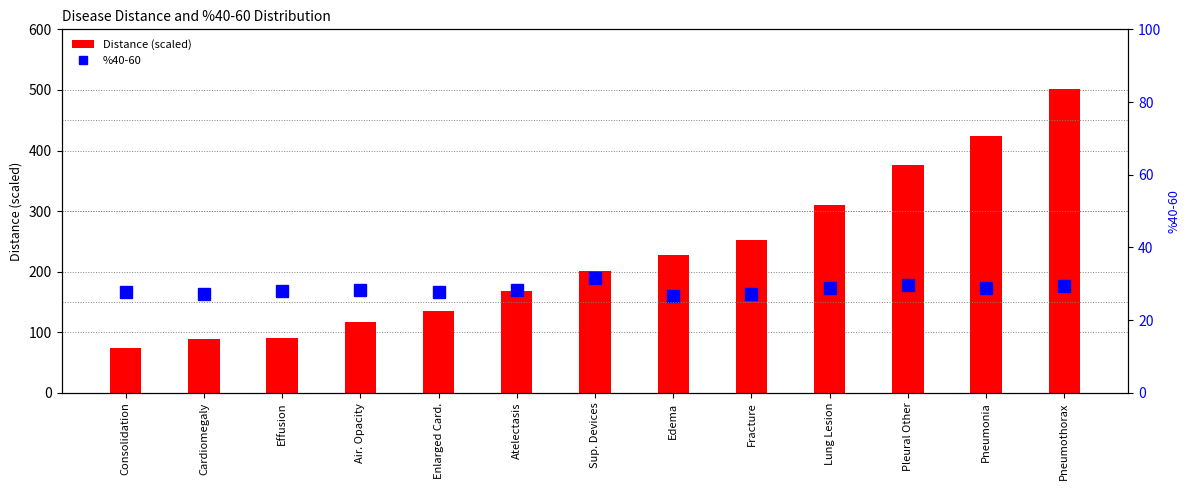

At which label does Distance (scaled) first exceed 200?

Sup. Devices